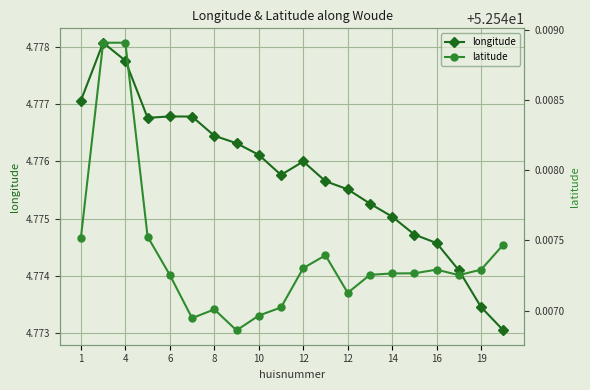

Rank the series by their average value, from lowest to highest.

longitude, latitude